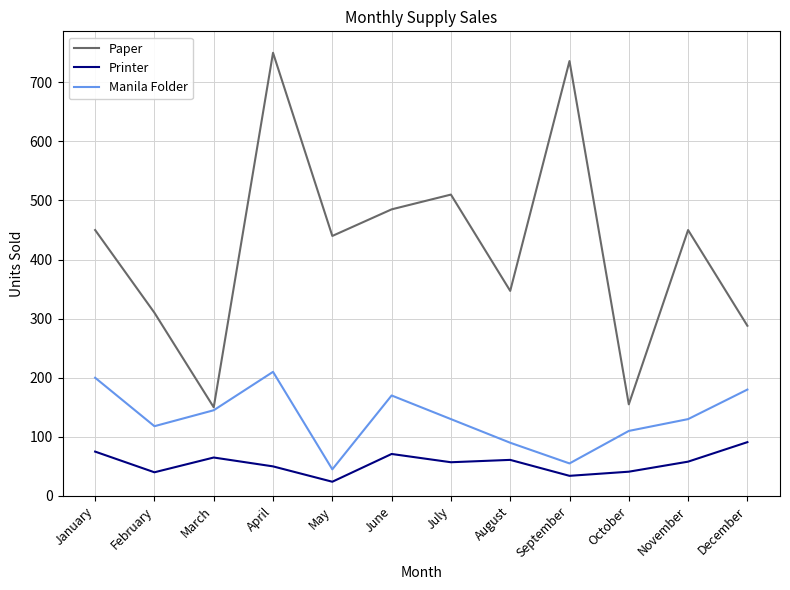

What is the difference between the maximum and second lowest values in the Paper series?

595